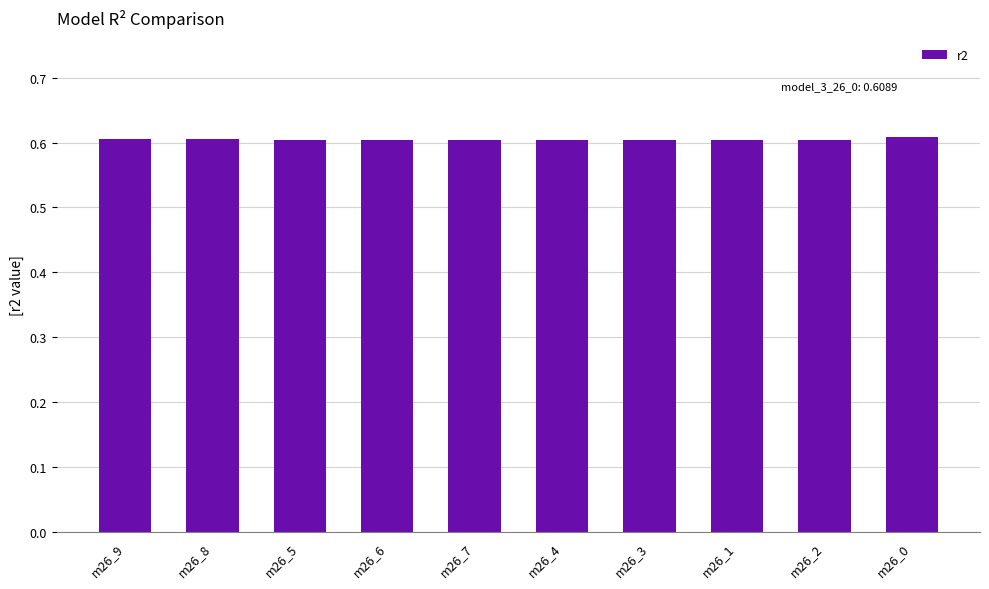

Count the values in the range 0 to 1.

10